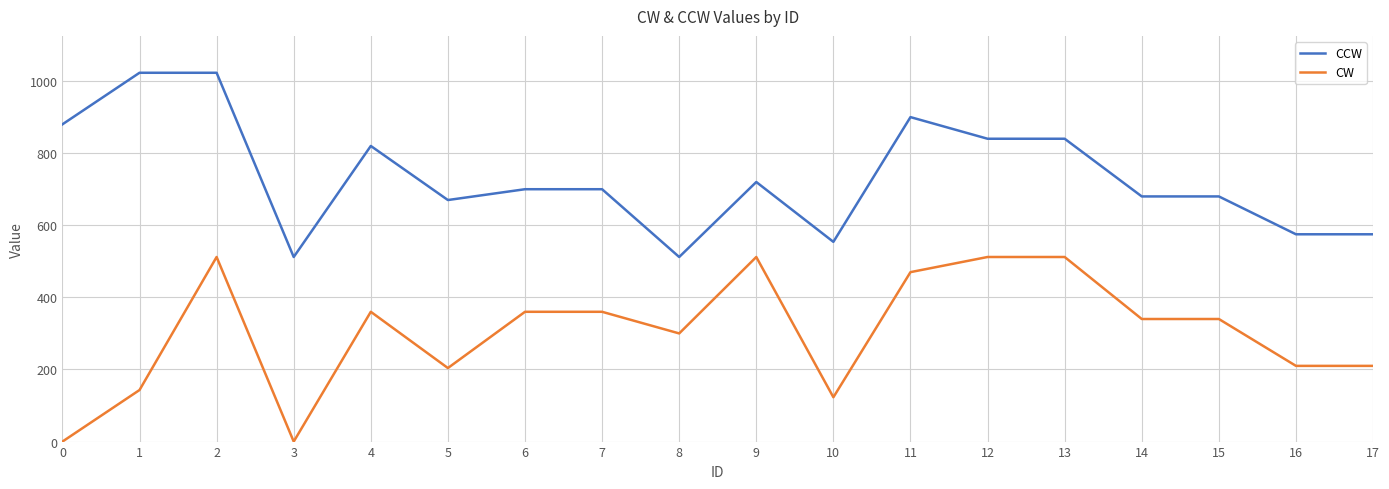

What are all the series names shown in the legend?

CCW, CW